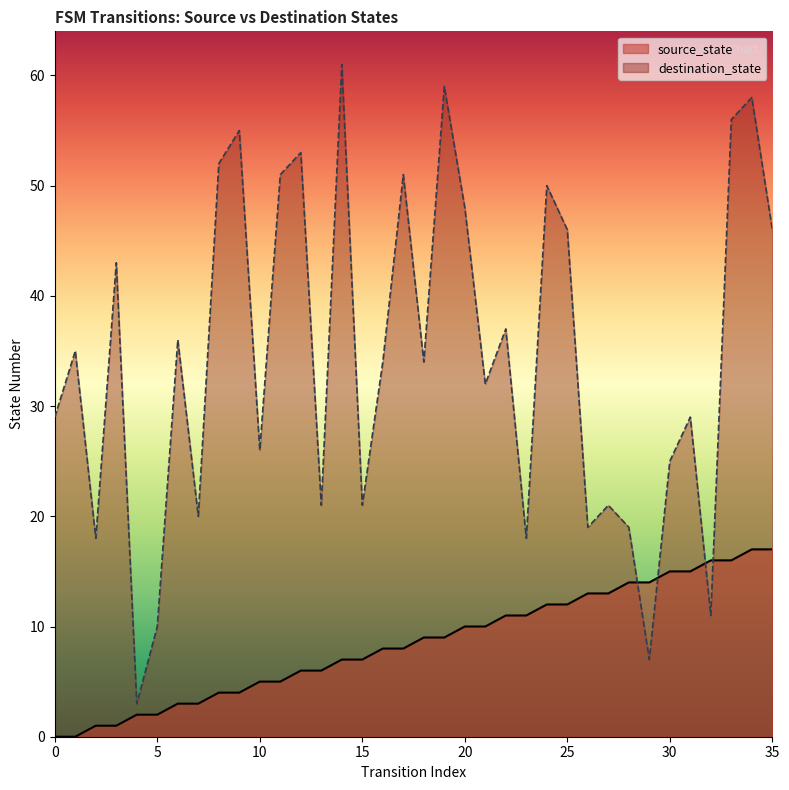

True or false: source_state has a value of 6 at 8.

False